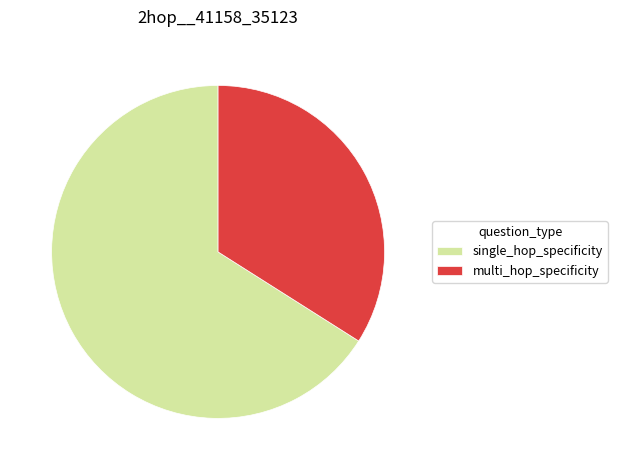

Is it true that multi_hop_specificity is 29% of the pie?

False